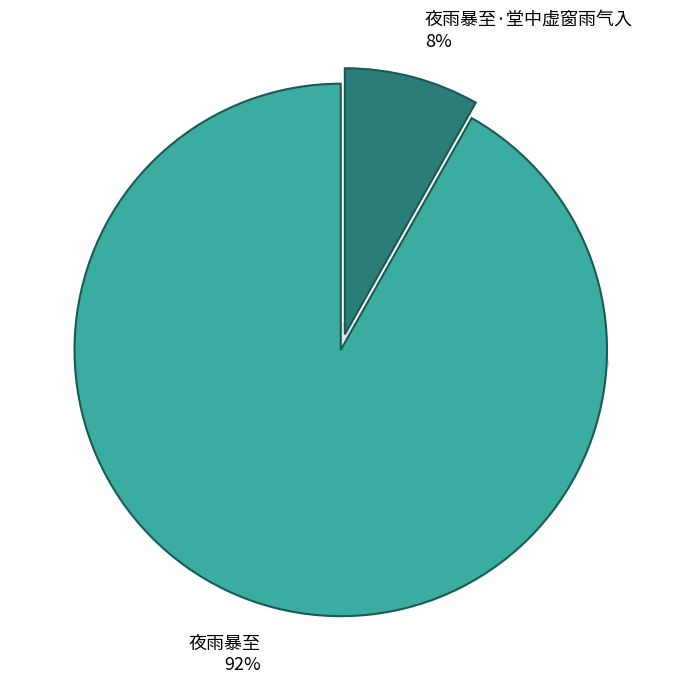

Is it true that 夜雨暴至 is 92% of the pie?

True